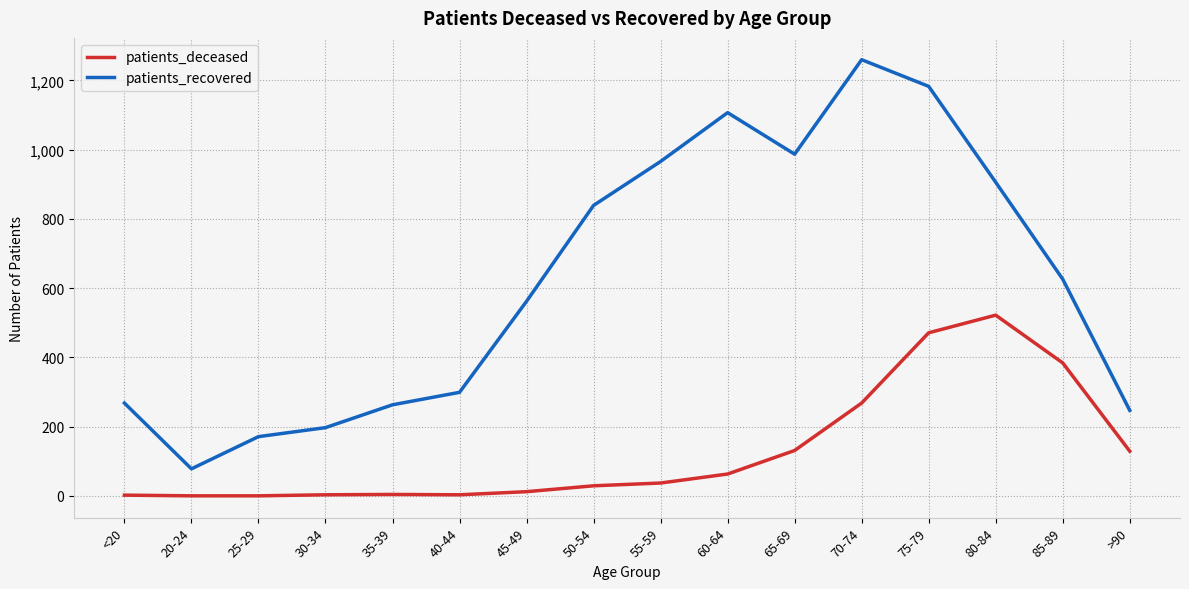

What is the difference between the maximum and minimum values in the patients_recovered series?

1182